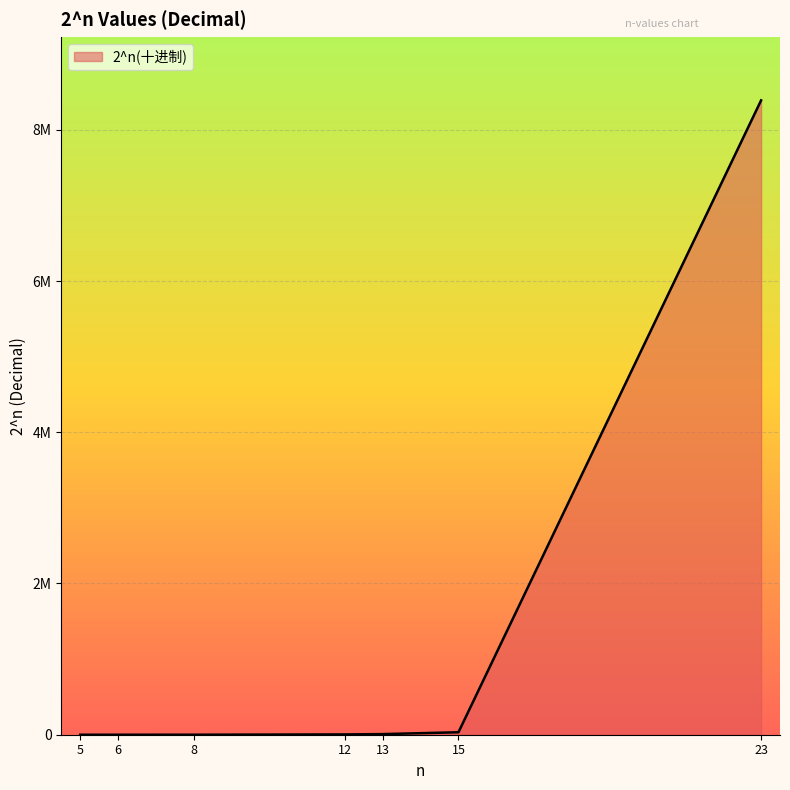

The chart shows a value of 32768 at 15. True or false?

True